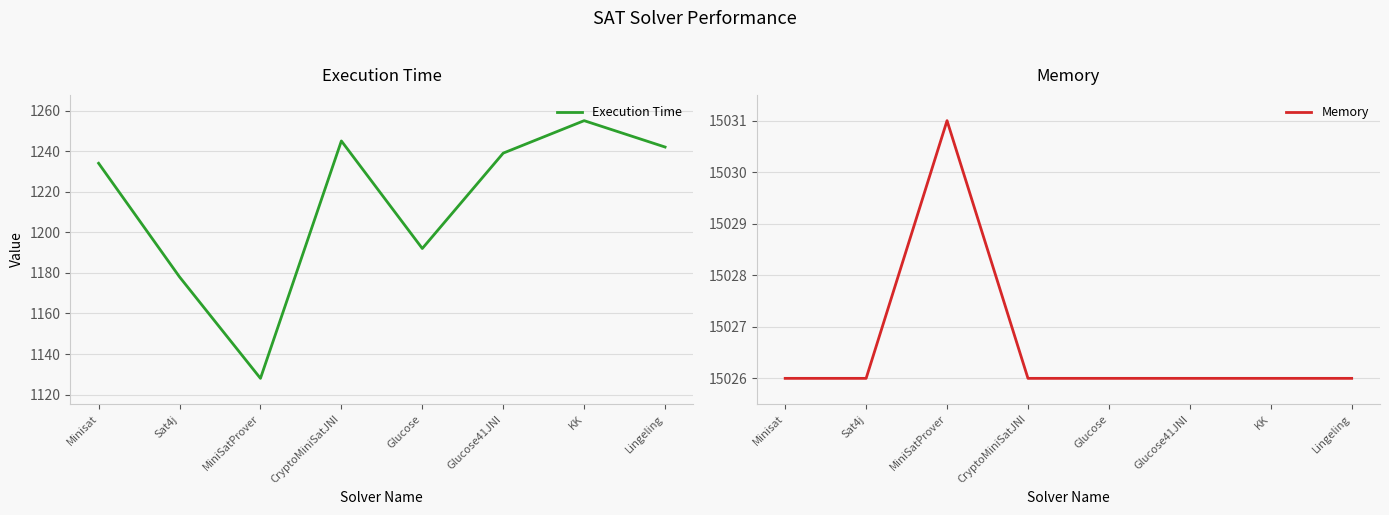

In Memory, how many points are higher than both neighbors (excluding endpoints)?

1